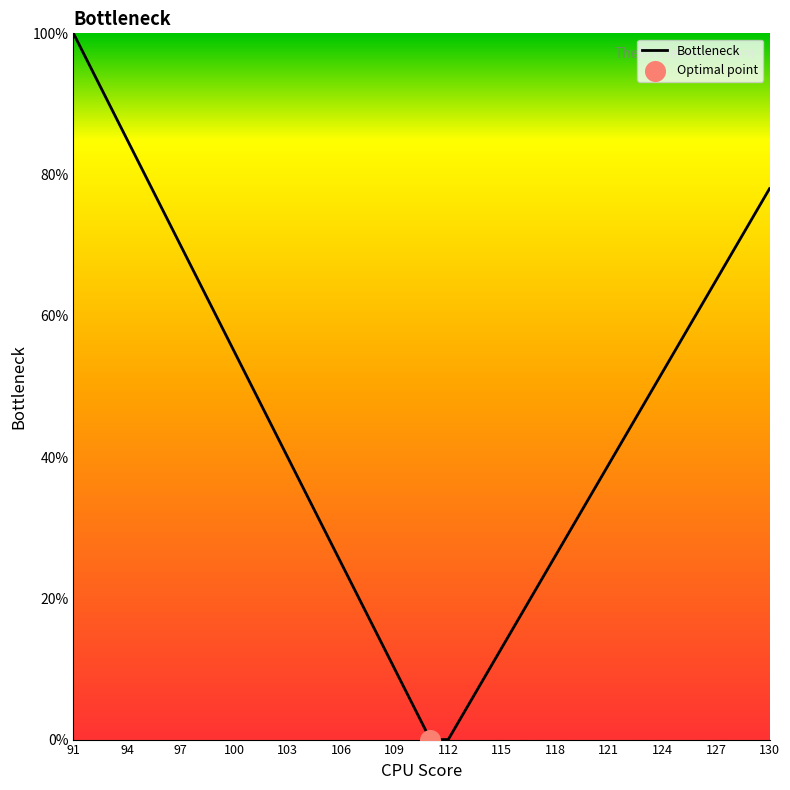

What is the difference between the maximum and minimum values?

100.0